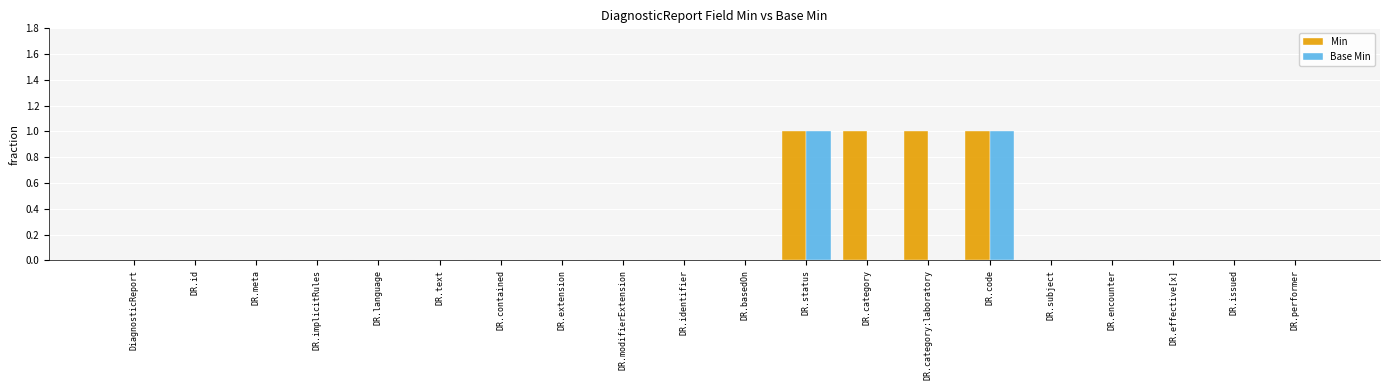

The value of Min at DR.subject is -1. True or false?

False